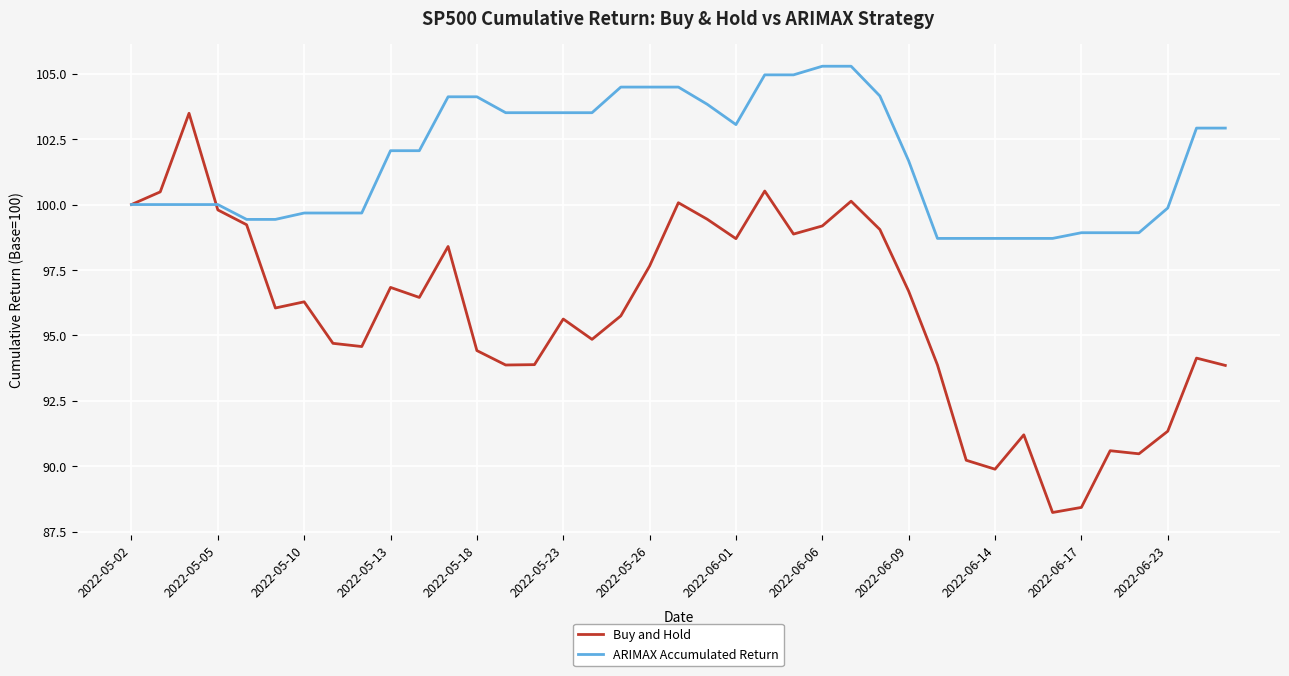

Rank the series by their average value, from highest to lowest.

ARIMAX Accumulated Return, Buy and Hold